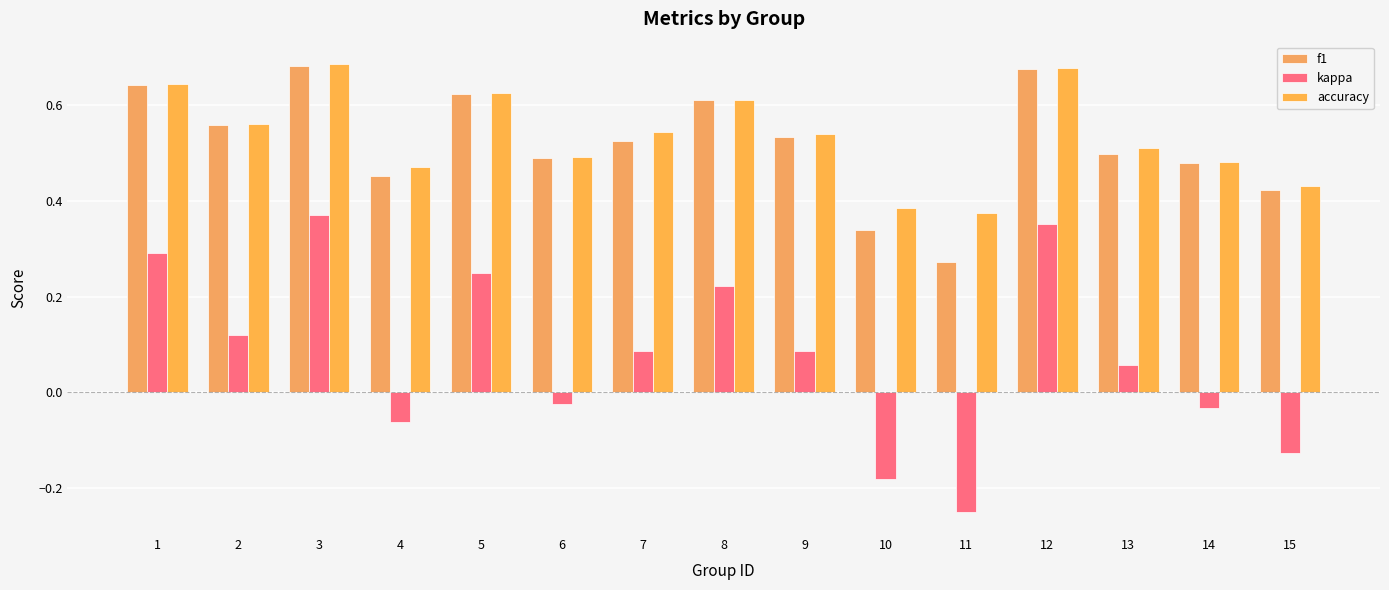

Which series has the widest spread of values?

kappa